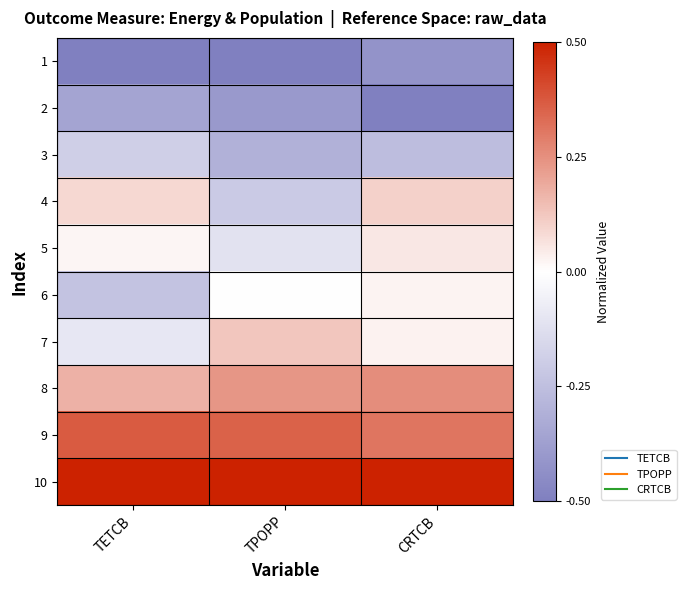

At which category is the sum across all series the highest?

CRTCB